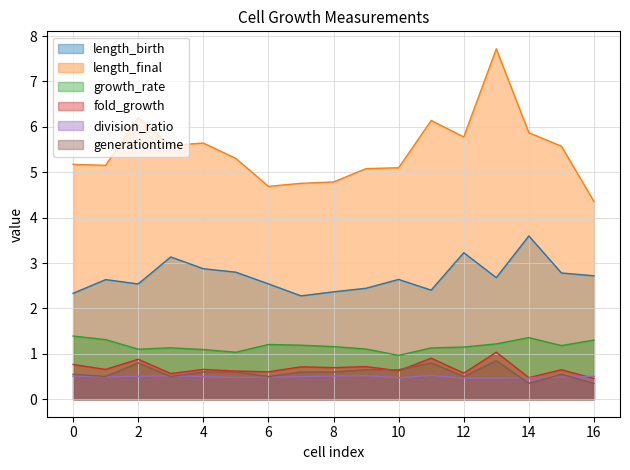

How many lines are shown in the chart?

6